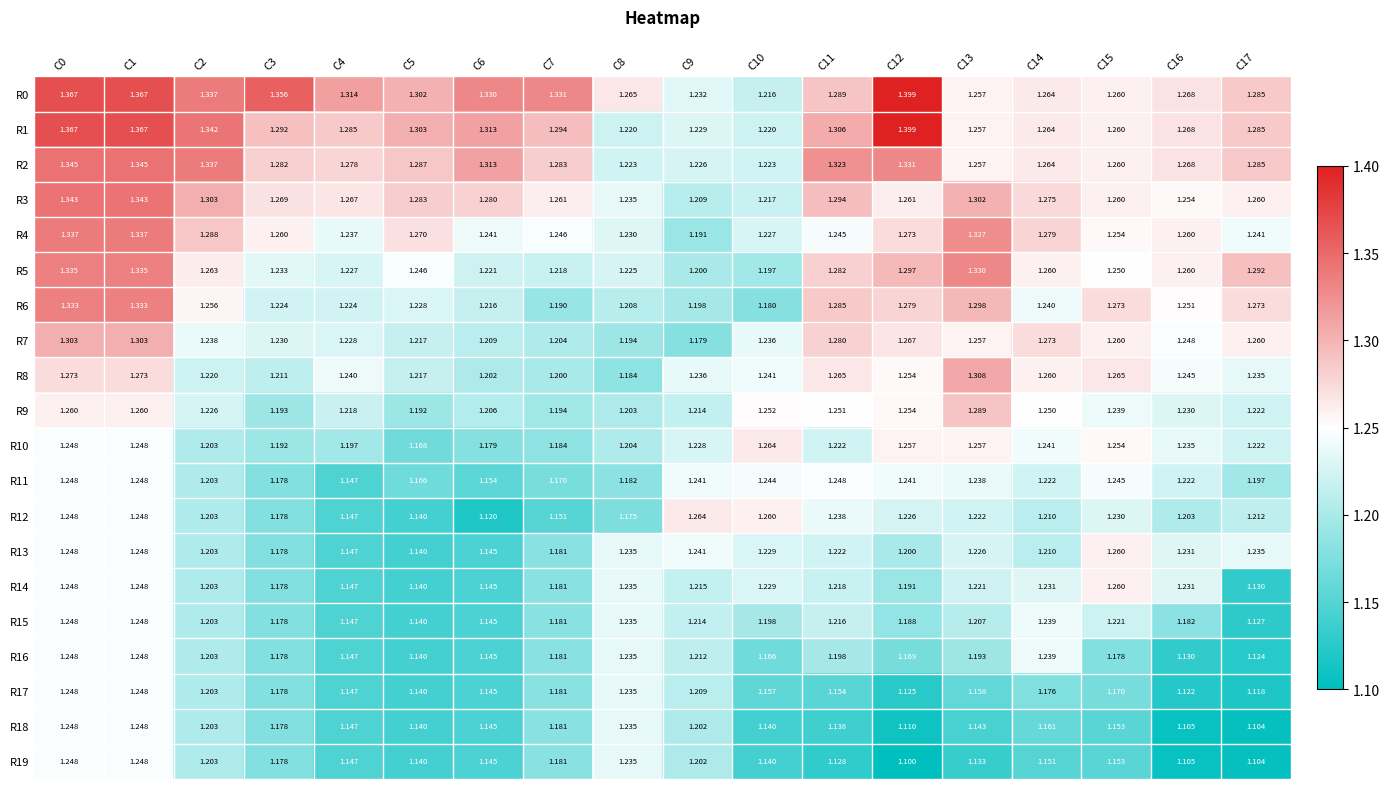

Between C8 and C11, which series saw the biggest shift?

R19